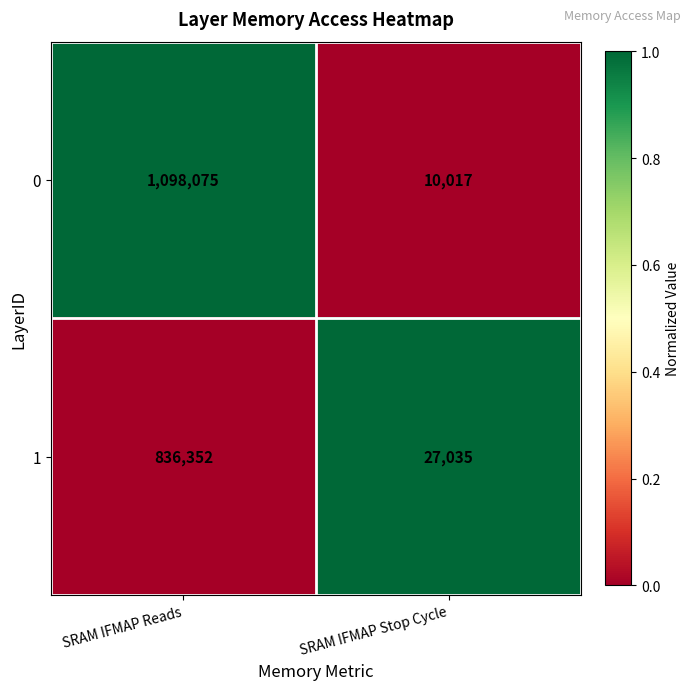

At which category does the chart reach its minimum across all series?

SRAM IFMAP Stop Cycle